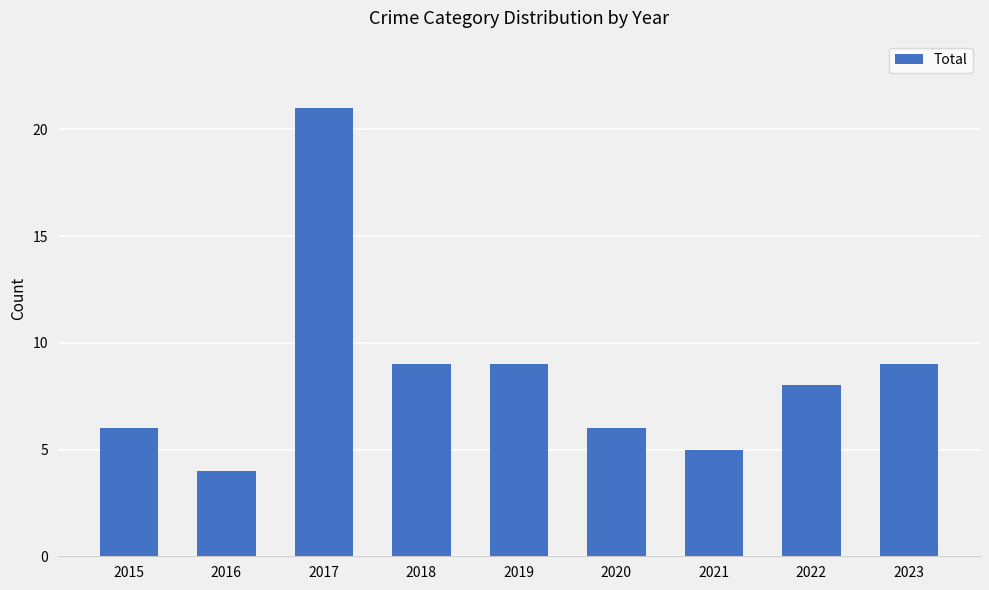

What is the approximate value at 2019, to the nearest 10?

10